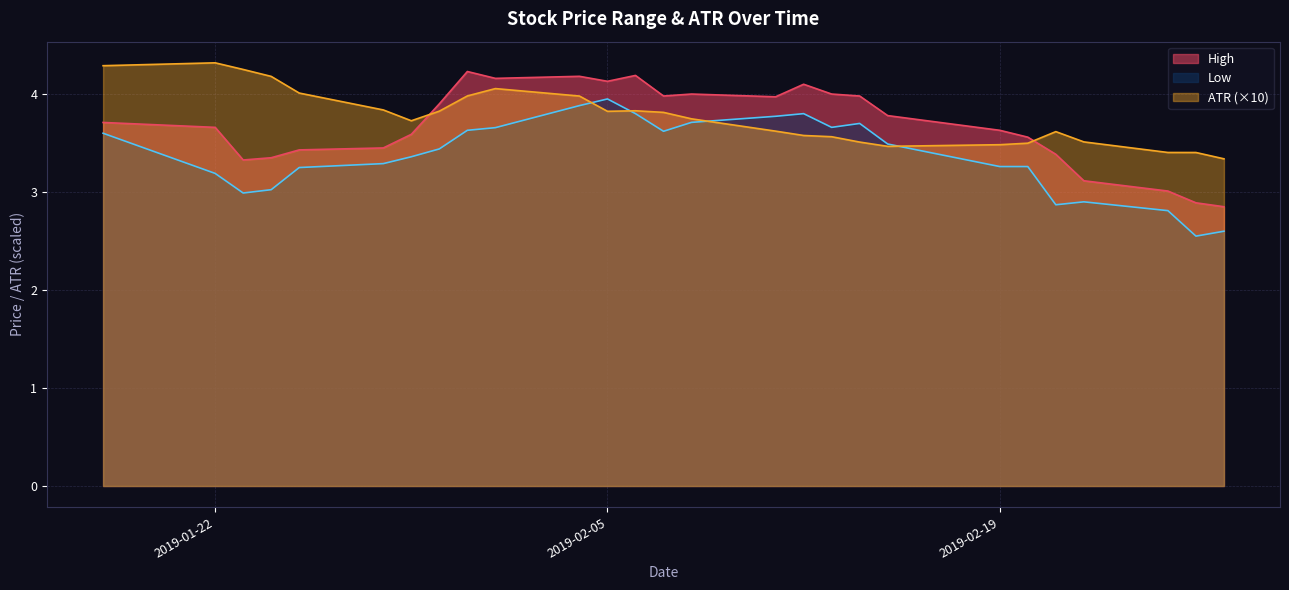

Is it true that Low equals 4.0 at 2019-02-05?

True